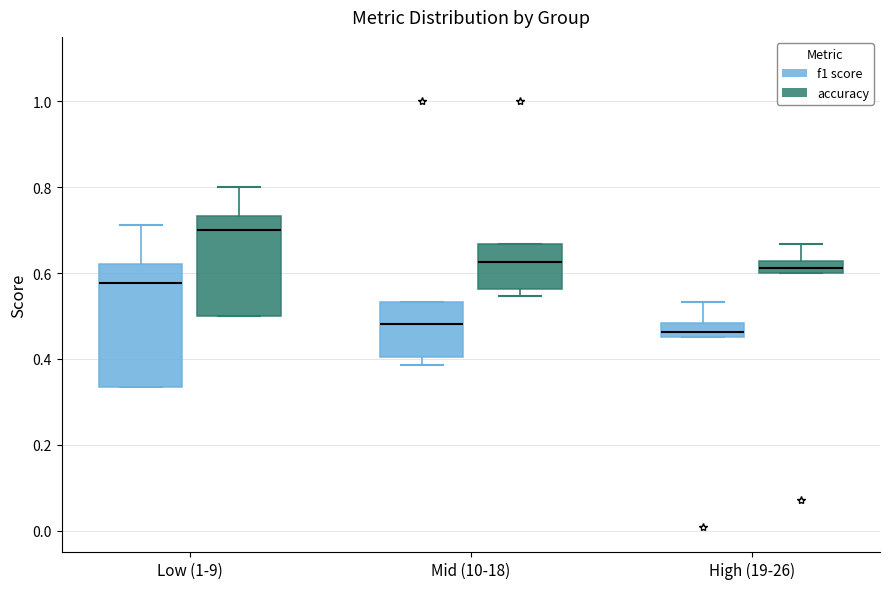

Comparing the boxes themselves (not the whiskers), which one is the tallest?

Low (1-9) (f1 score)